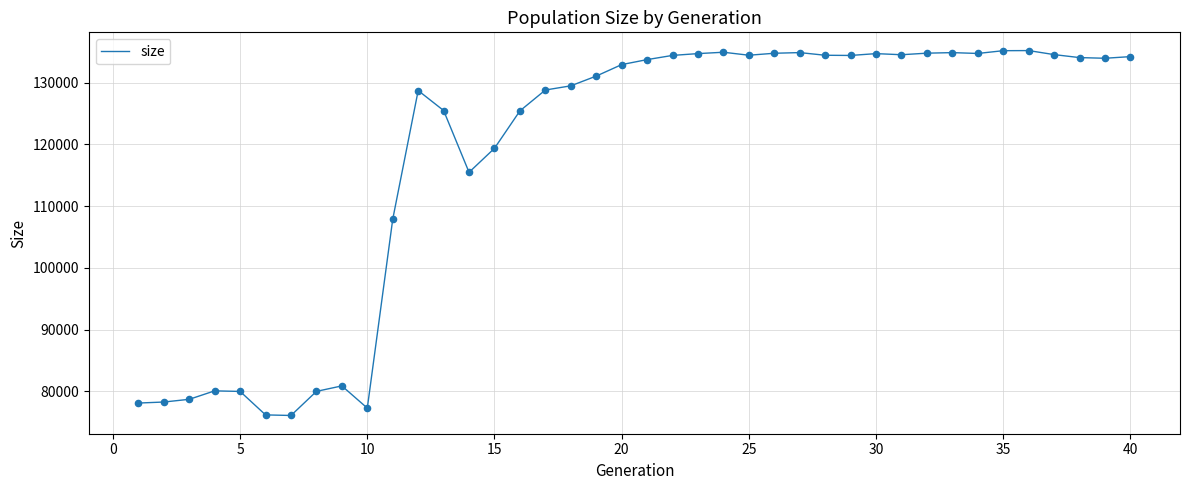

What is the maximum value shown in the chart?

135176